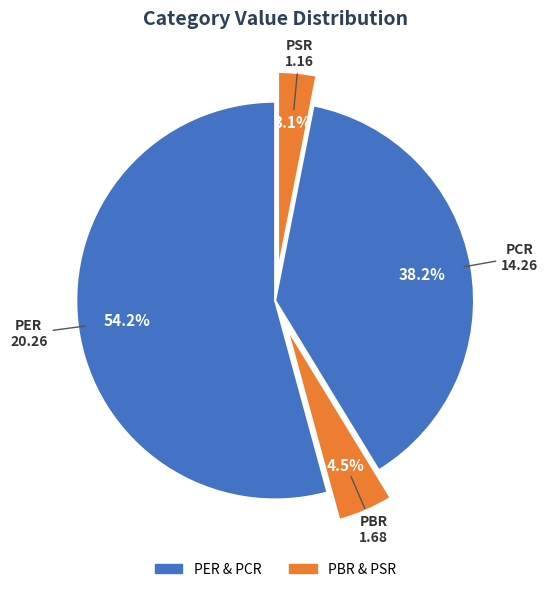

Count the number of slices in the pie.

4